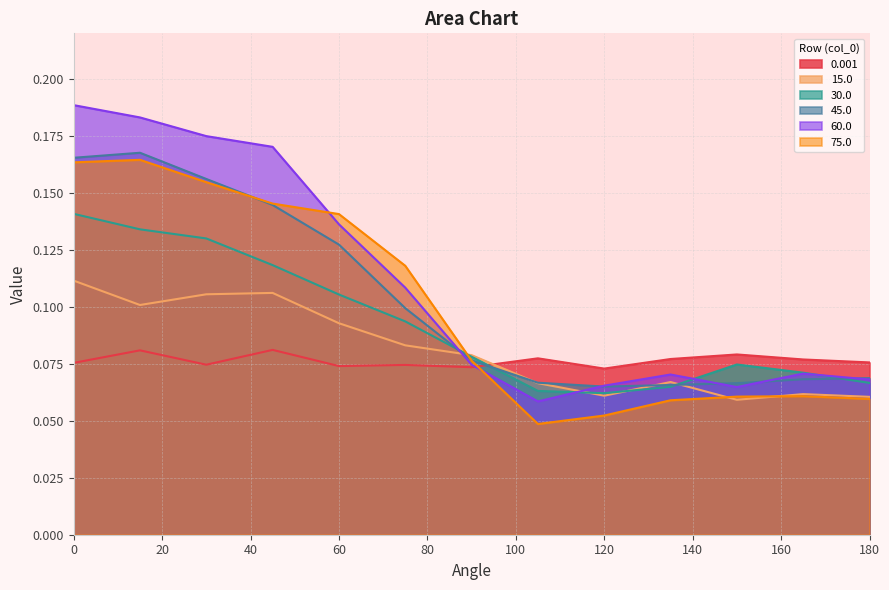

The value of 75.0 at 150 is 0.1. True or false?

True